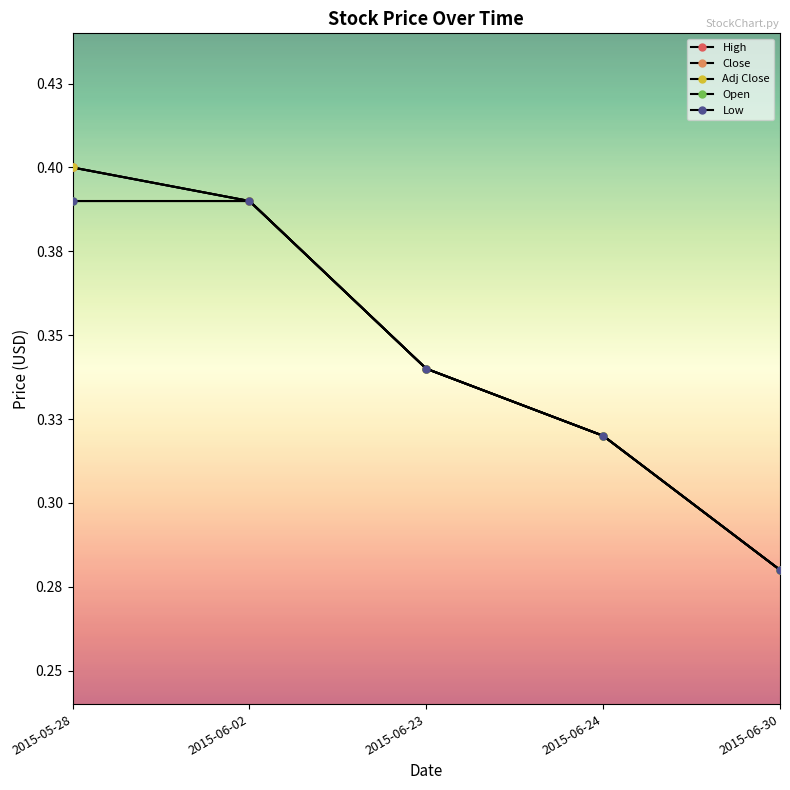

Does the chart have visible grid lines?

No